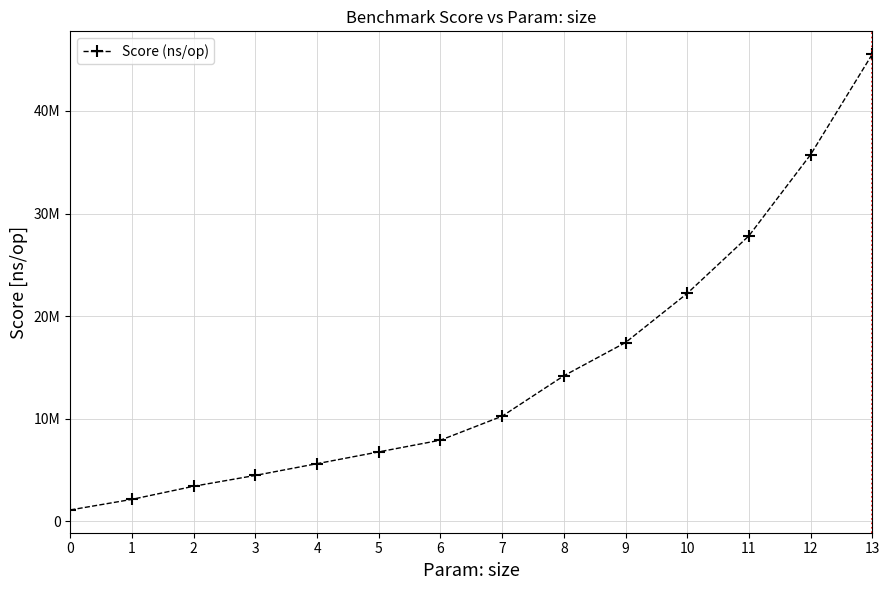

Is this an area chart (filled region under the line)?

No